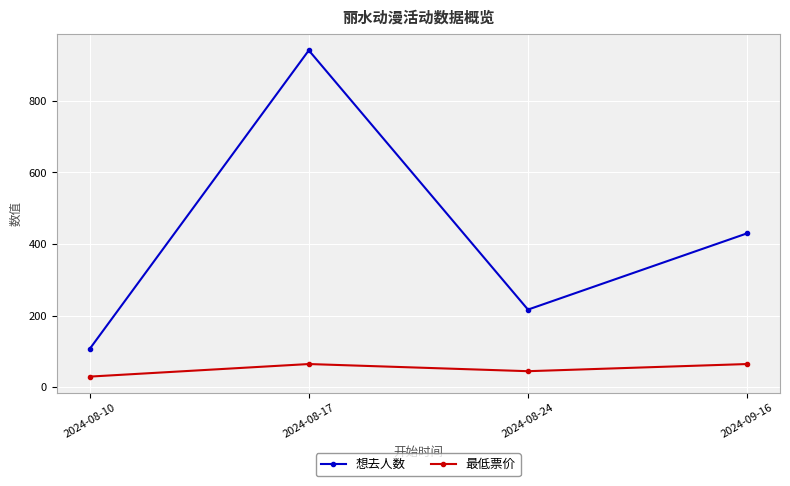

Which label corresponds to the largest value in the chart?

2024-08-17